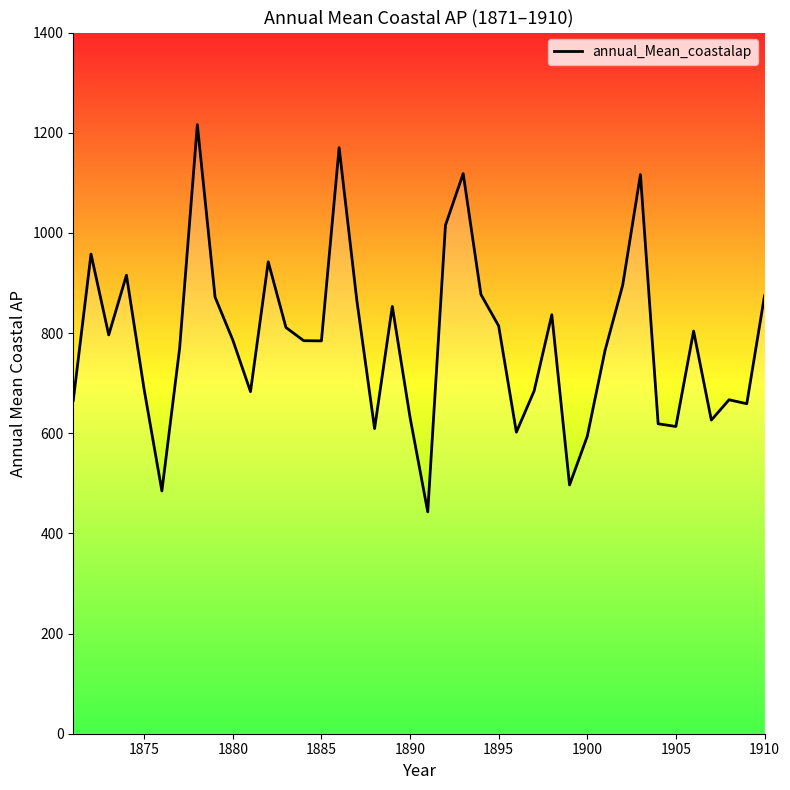

What is the maximum value shown in the chart?

1216.0